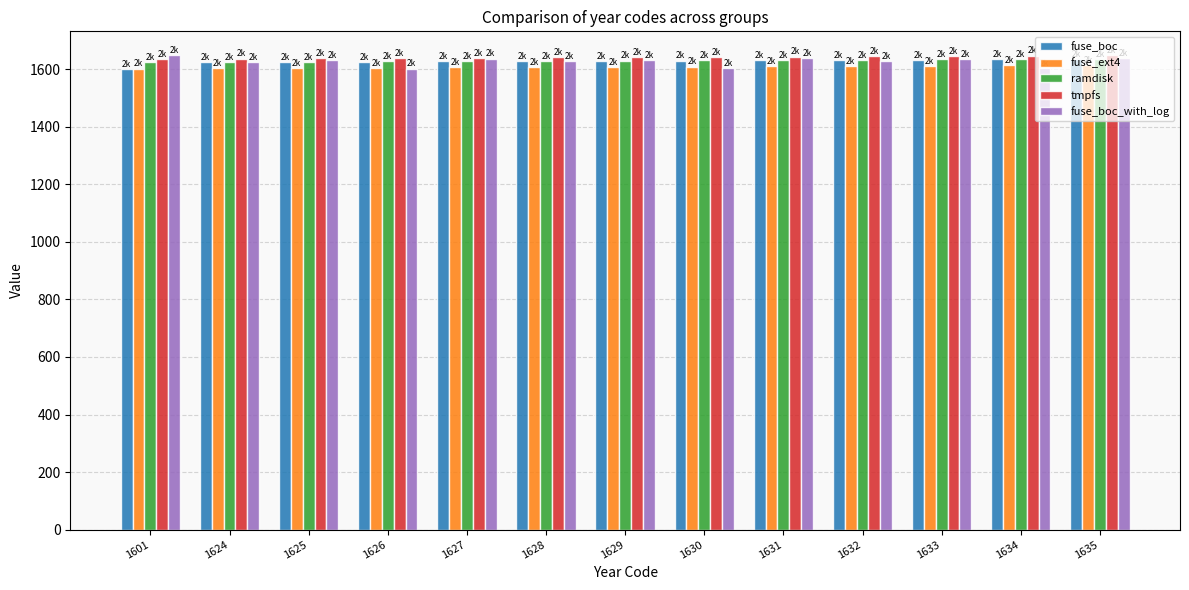

What is the sum of the tmpfs values at 1626 and 1629?

3281